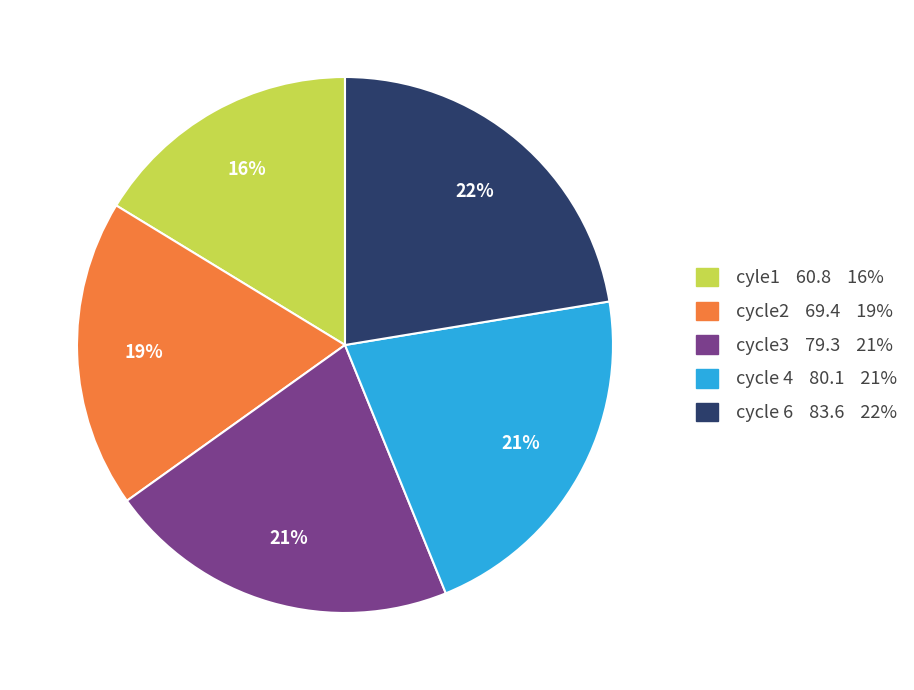

True or false: cycle 6 83.6 22% accounts for 35% of the total.

False